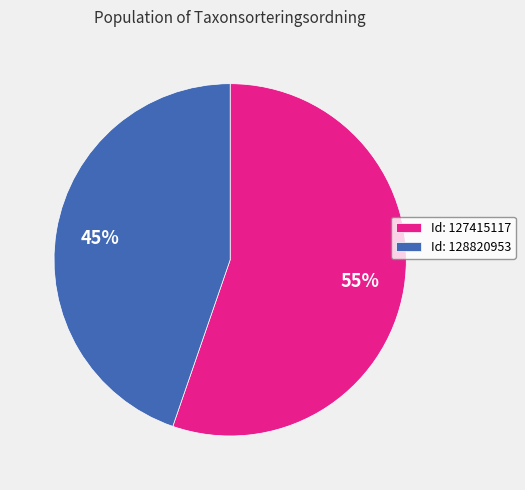

Rank the categories by value from lowest to highest.

Id: 128820953, Id: 127415117